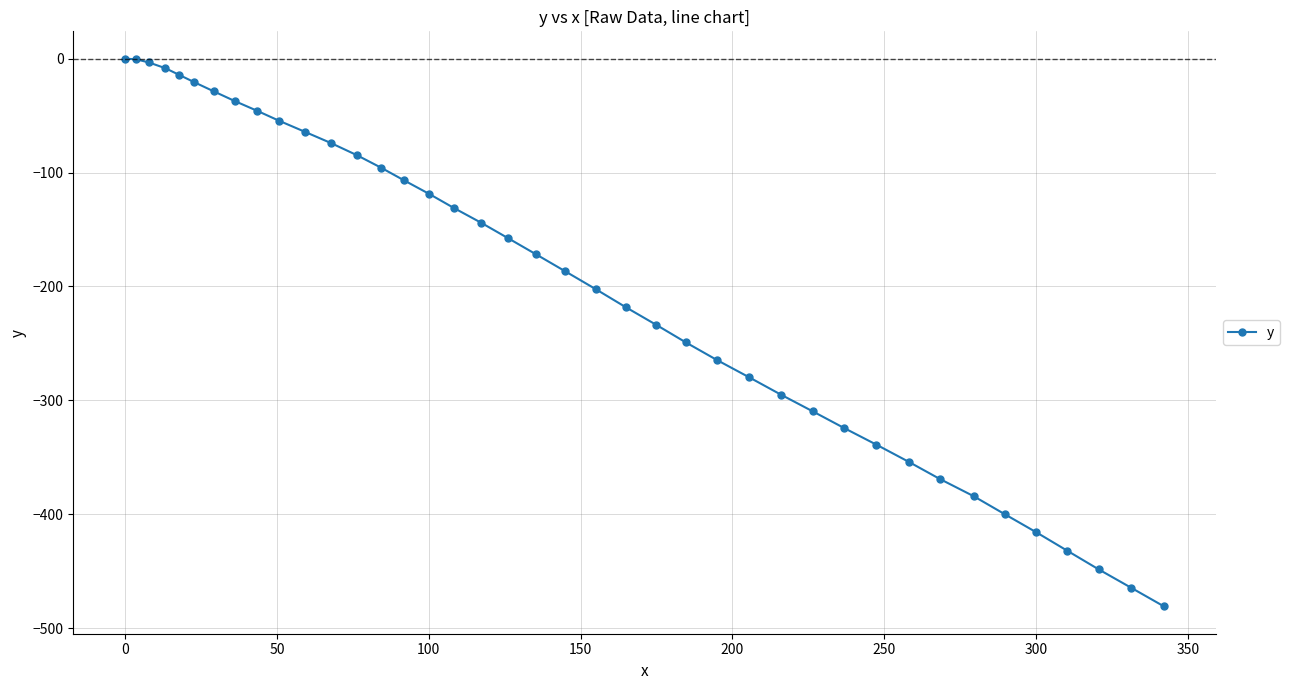

What is the value of the 9th point from the left?

-45.8